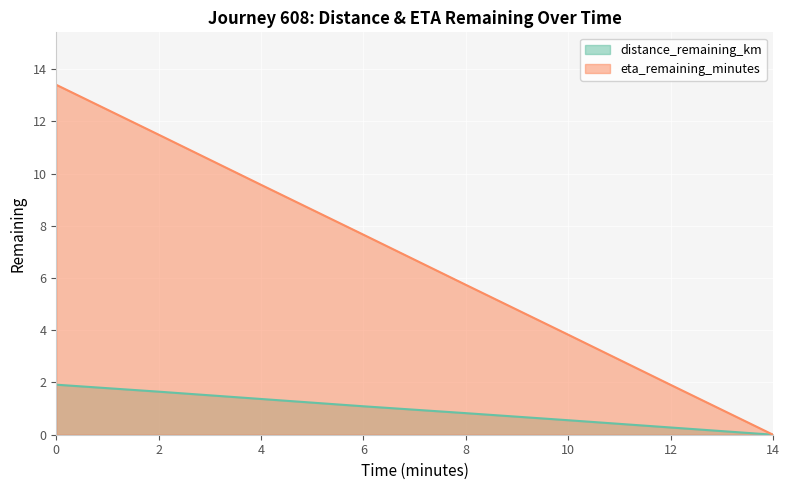

Which series has the largest total across all categories?

eta_remaining_minutes